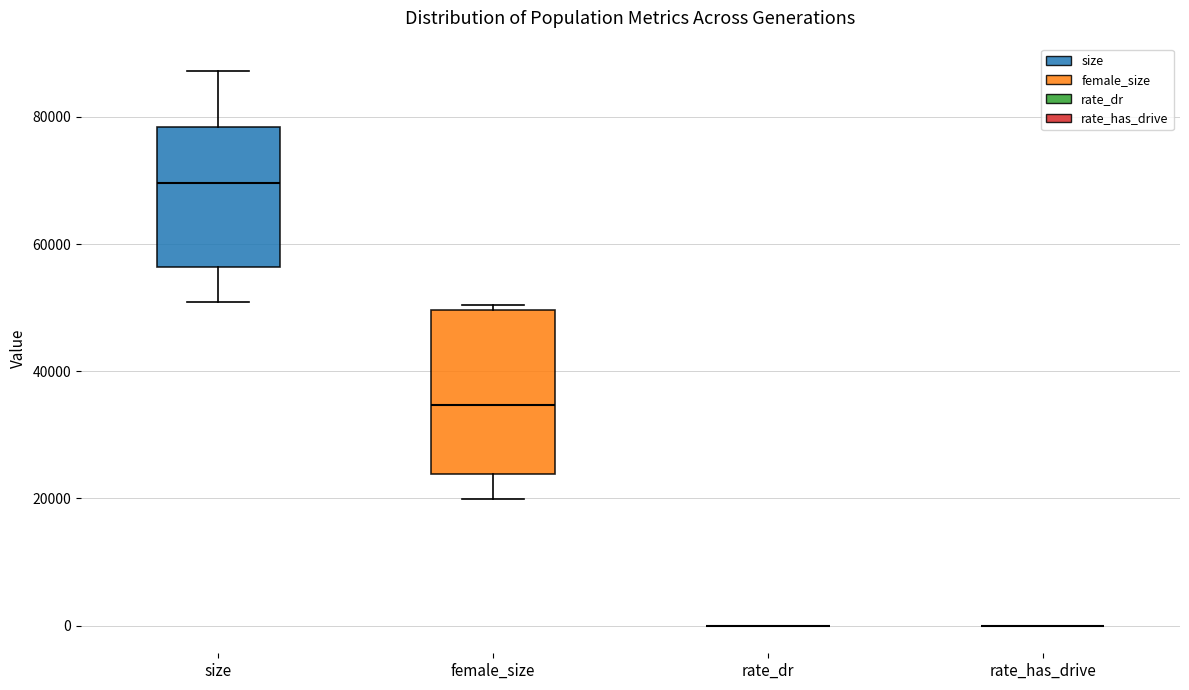

Reading left to right, transcribe this box plot: for each box, give where its median line is, the range the box spans, and where its two whiskers end, as read against the y-axis. The values are not printed on the chart, so give them approximately, as read against the axis.

size: median 70000, box 56000 to 78000, whiskers 50000 to 88000
female_size: median 34000, box 24000 to 50000, whiskers 20000 to 50000 (just above the box's upper edge)
rate_dr: box collapsed to a line at 0, whiskers 0 to 0
rate_has_drive: box collapsed to a line at 0, whiskers 0 to 0